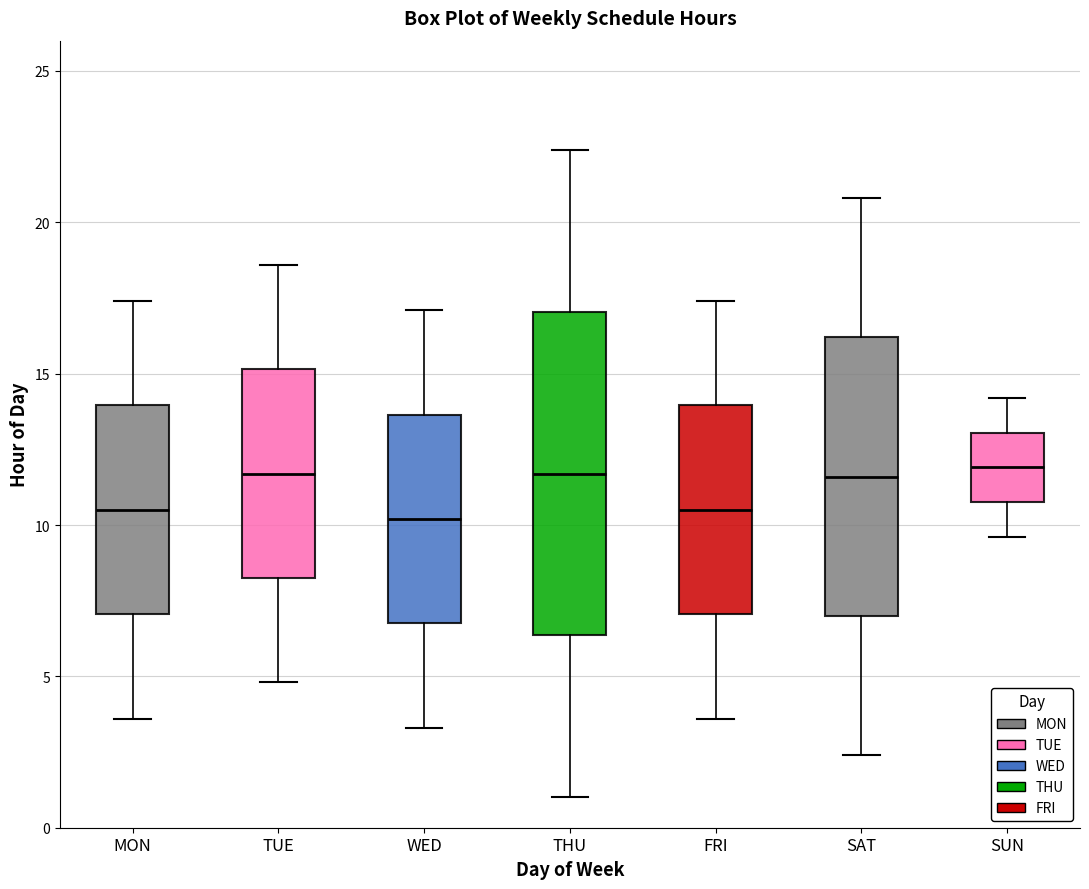

Reading left to right, transcribe this box plot: for each box, give where its median line is, the range the box spans, and where its two whiskers end, as read against the y-axis. The values are not printed on the chart, so give them approximately, as read against the axis.

MON: median 10.5, box 7.0 to 14.0, whiskers 3.5 to 17.5
TUE: median 11.5, box 8.5 to 15.0, whiskers 5.0 to 18.5
WED: median 10.0, box 7.0 to 13.5, whiskers 3.5 to 17.0
THU: median 11.5, box 6.5 to 17.0, whiskers 1.0 to 22.5
FRI: median 10.5, box 7.0 to 14.0, whiskers 3.5 to 17.5
SAT: median 11.5, box 7.0 to 16.0, whiskers 2.5 to 21.0
SUN: median 12.0, box 11.0 to 13.0, whiskers 9.5 to 14.0